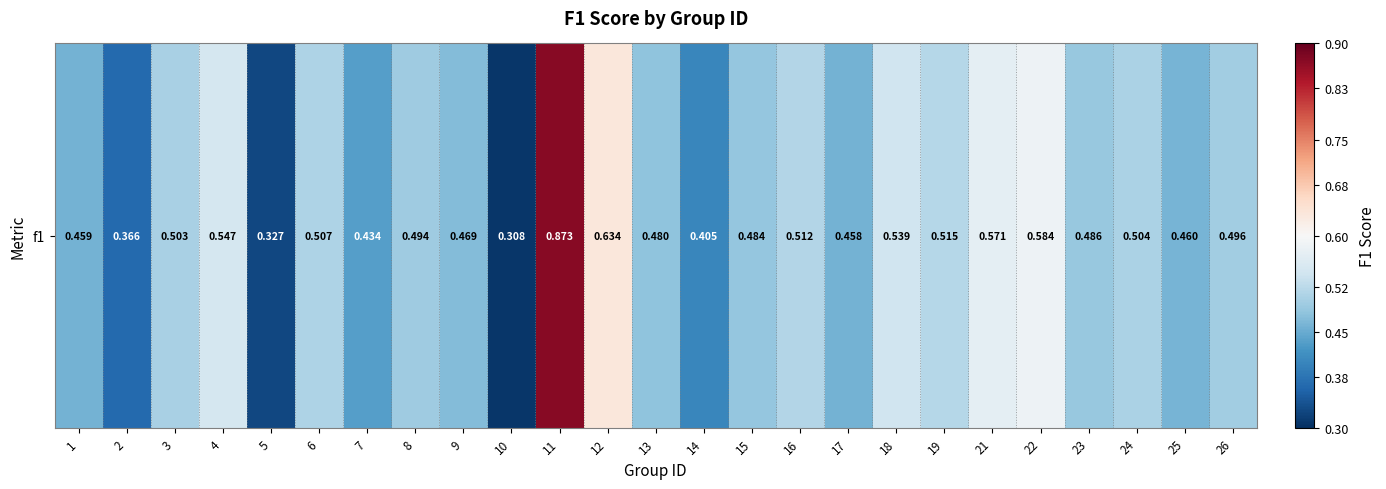

List the labels in order of value, largest first.

11, 12, 22, 21, 4, 18, 19, 16, 6, 24, 3, 26, 8, 23, 15, 13, 9, 25, 1, 17, 7, 14, 2, 5, 10